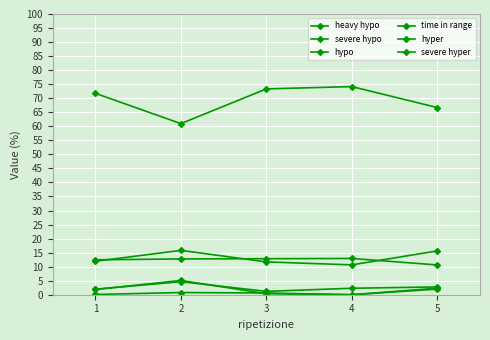

Which series has the widest spread of values?

time in range